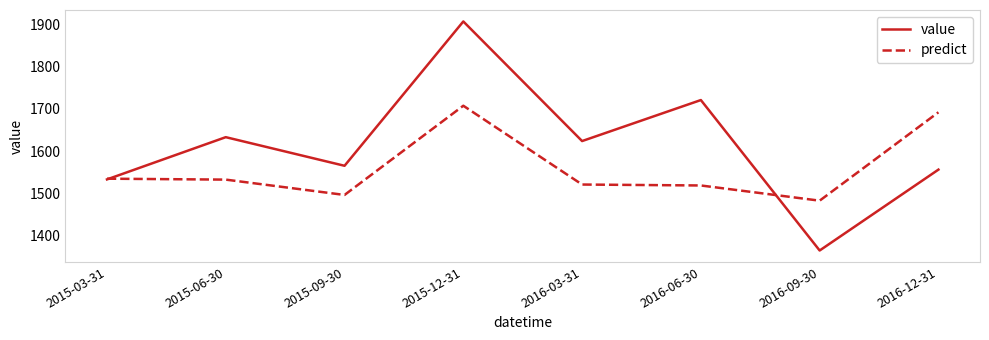

List the series in order of their peak value, lowest first.

predict, value